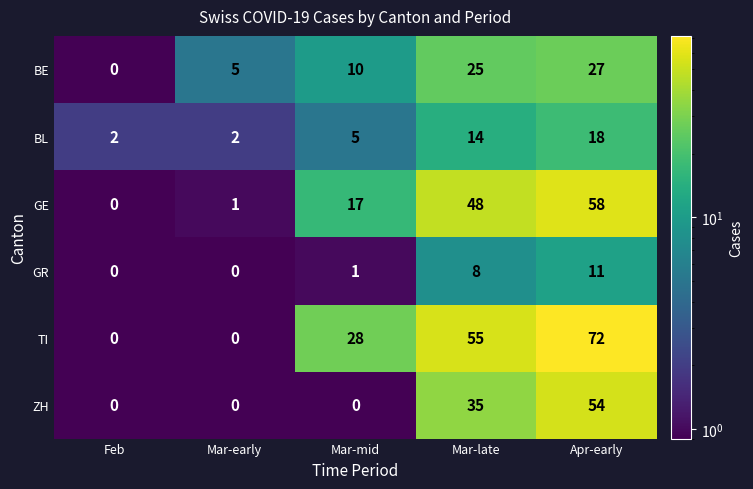

What value does the TI series have at Apr-early?

72